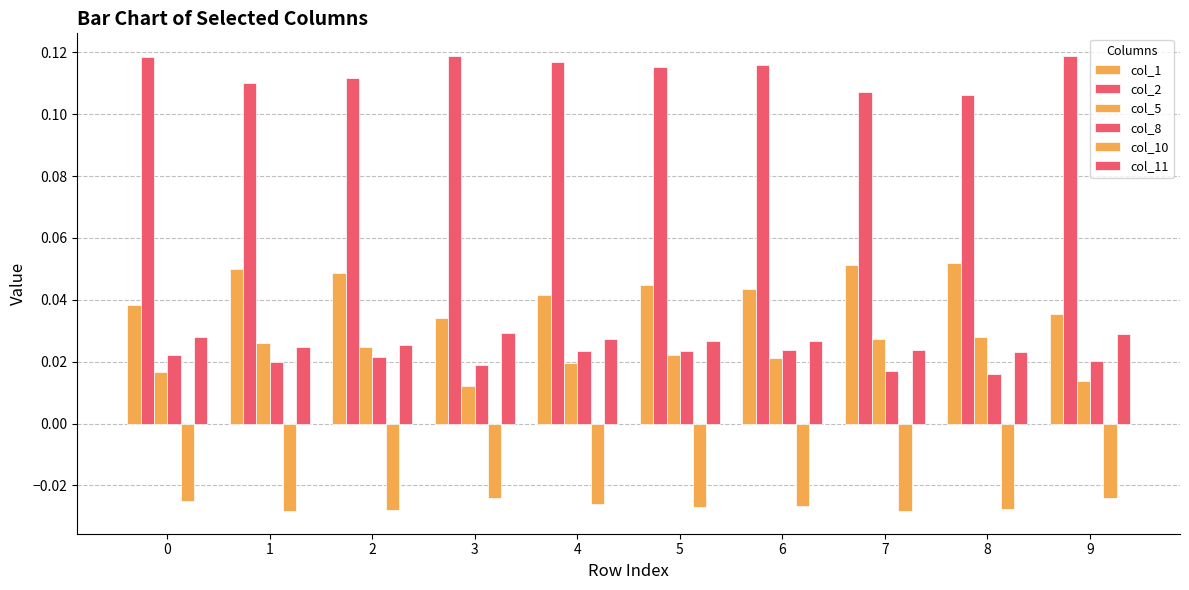

Count the col_1 values in the range 0 to 1.

10